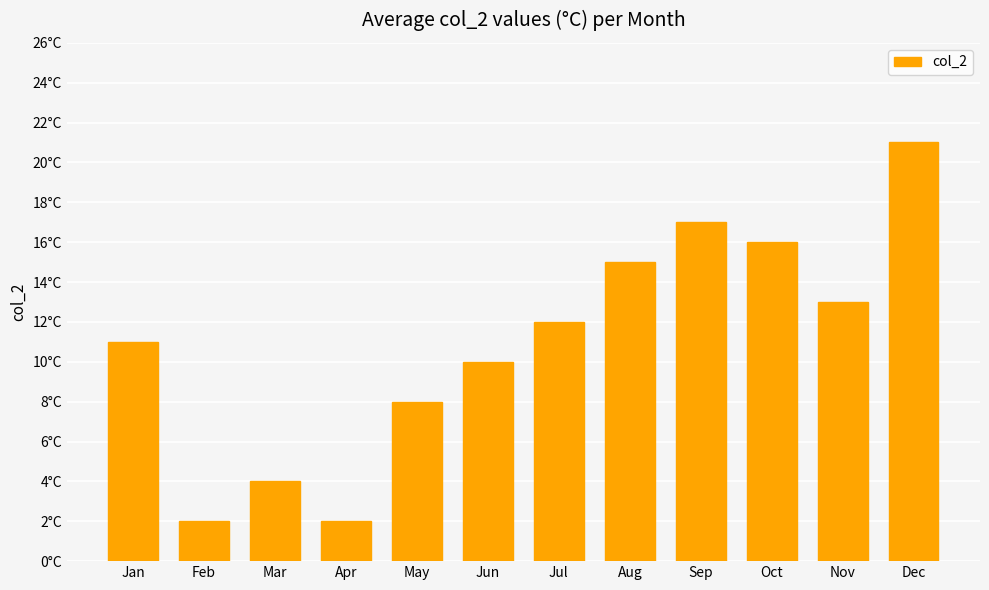

What value does the data have at Jan?

11